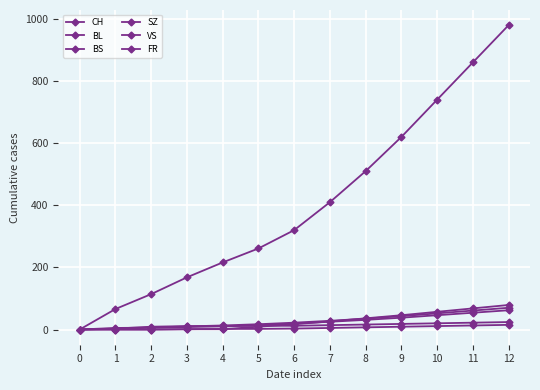

Which series has the largest total across all categories?

CH